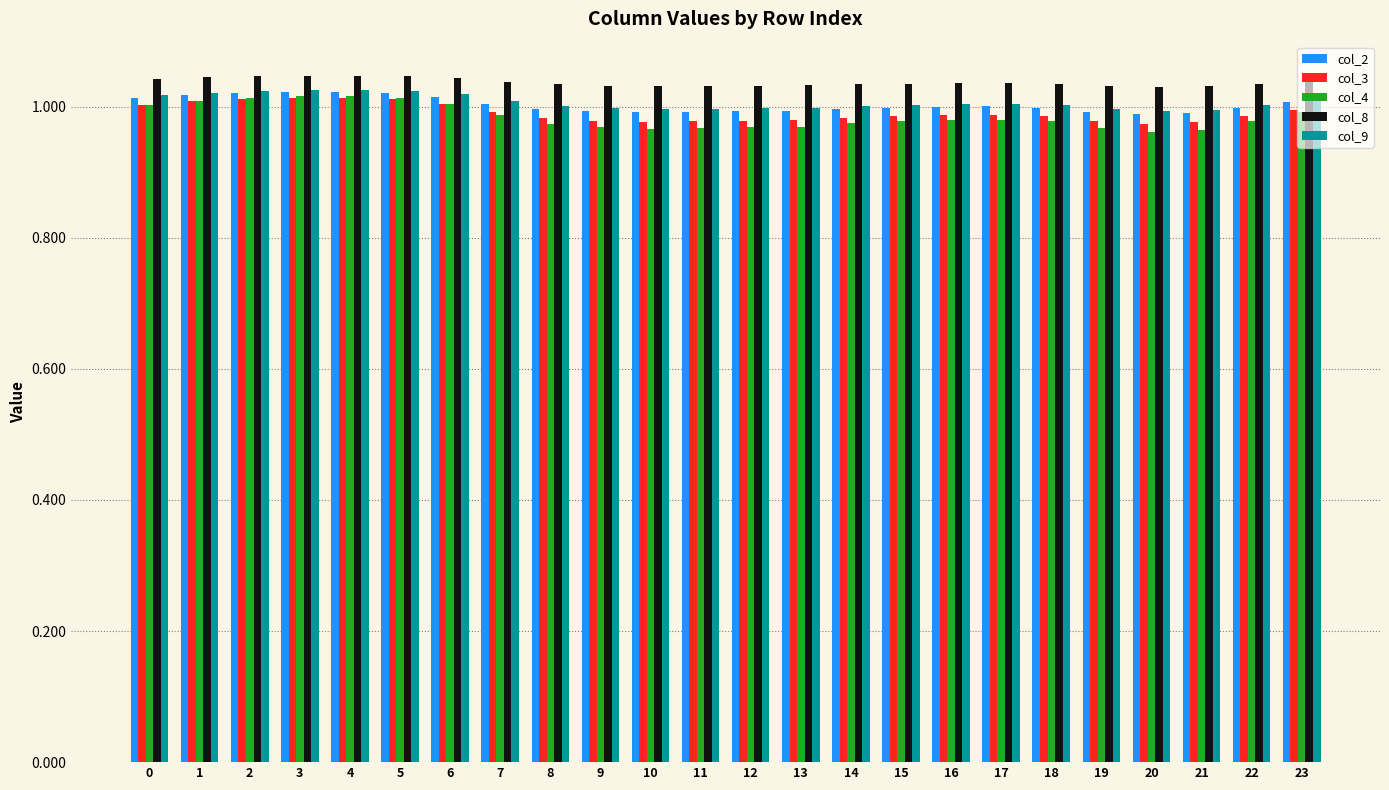

The value of col_8 at 7 is 1.0. True or false?

True